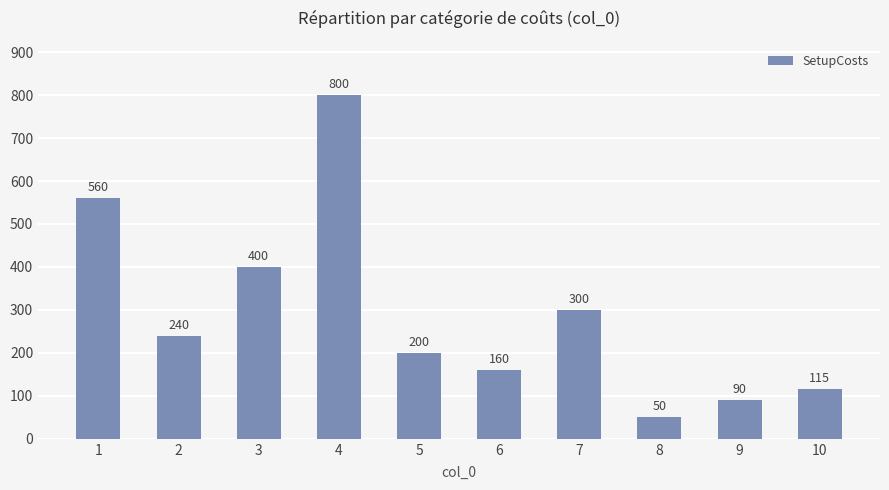

List the labels in order of value, largest first.

4, 1, 3, 7, 2, 5, 6, 10, 9, 8